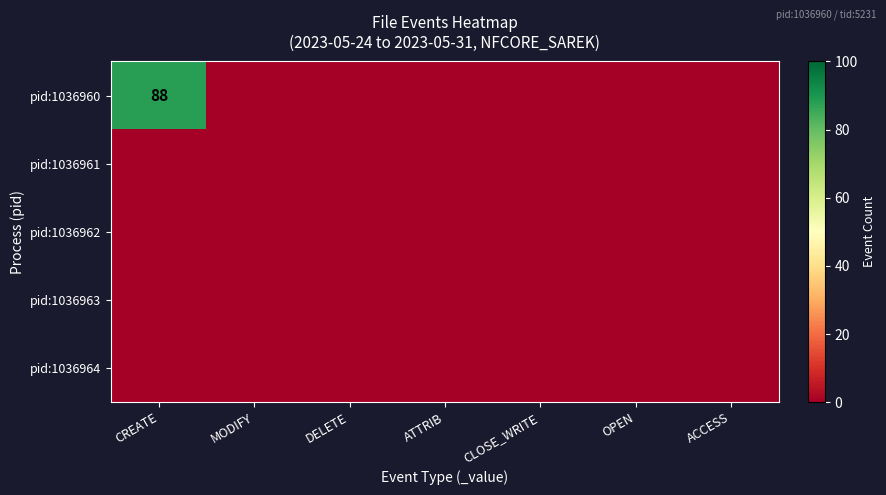

The pid:1036960 series shows 88 at CREATE. True or false?

True